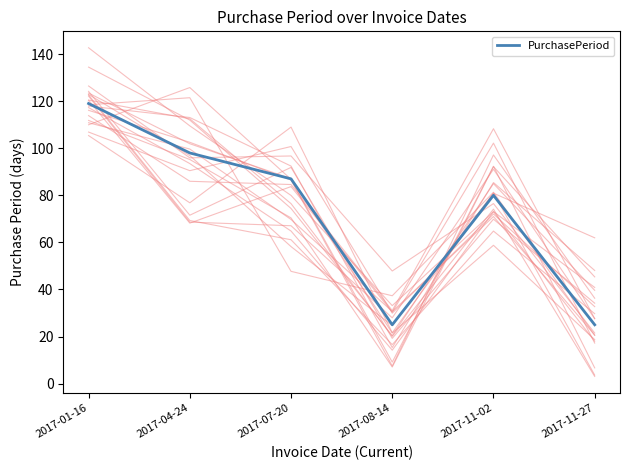

Which has a higher value, 2017-07-20 or 2017-08-14?

2017-07-20